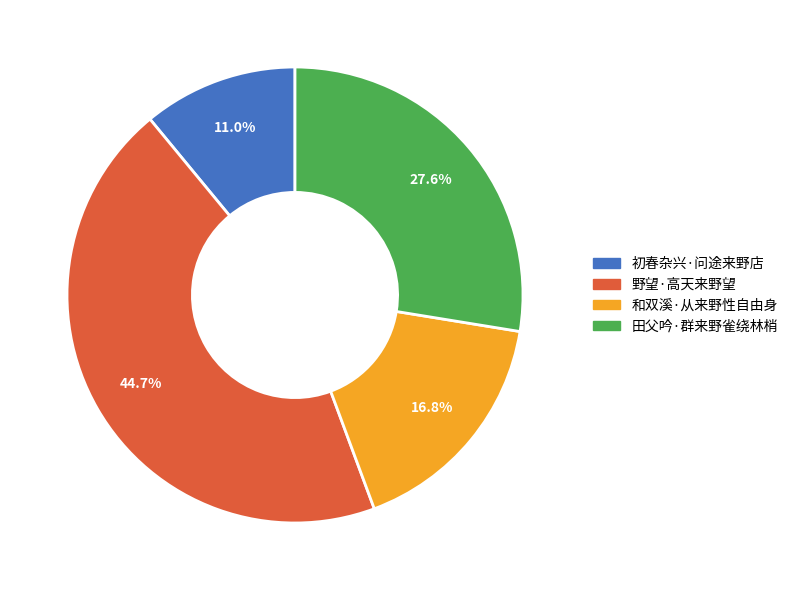

What percentage is NOT represented by 田父吟·群来野雀绕林梢?

72.4%